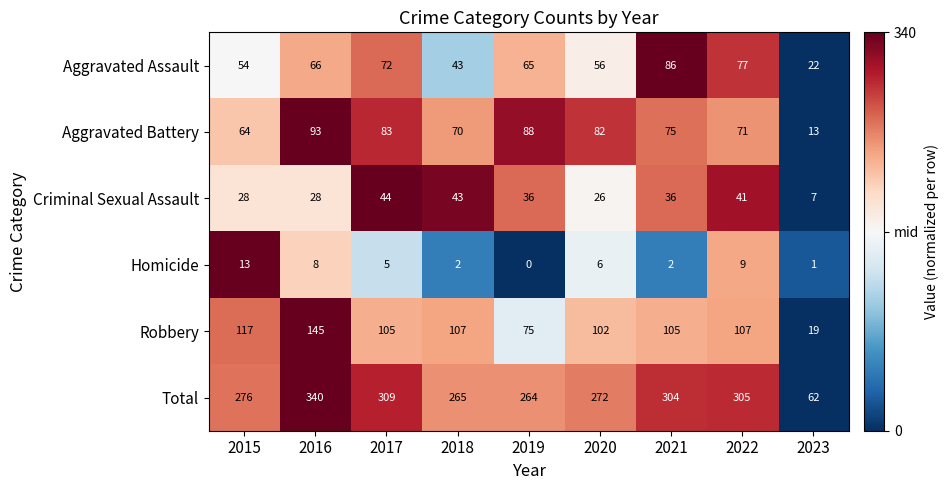

Where does the Homicide series first go above 5?

2015